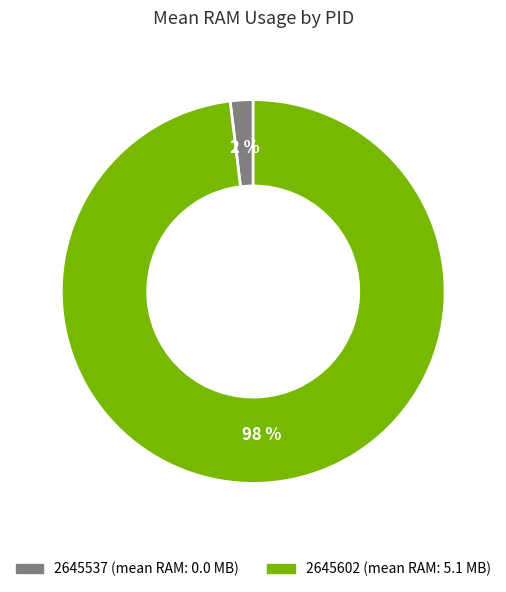

How many slices are in this pie chart?

2